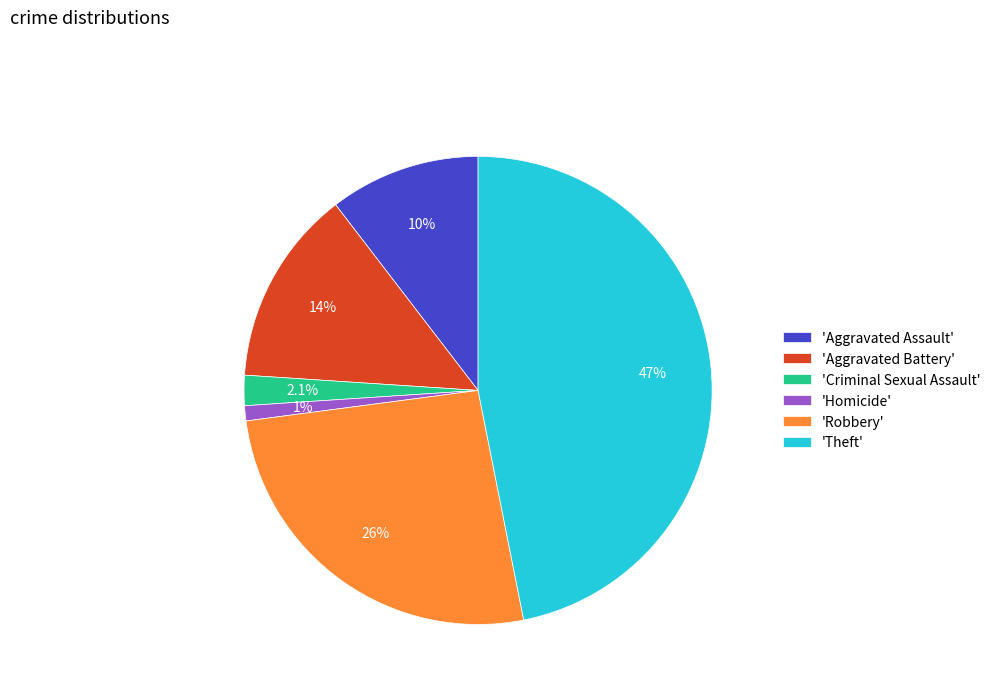

Approximately how many times larger is the value at 'Theft' compared to 'Aggravated Assault'?

4.5